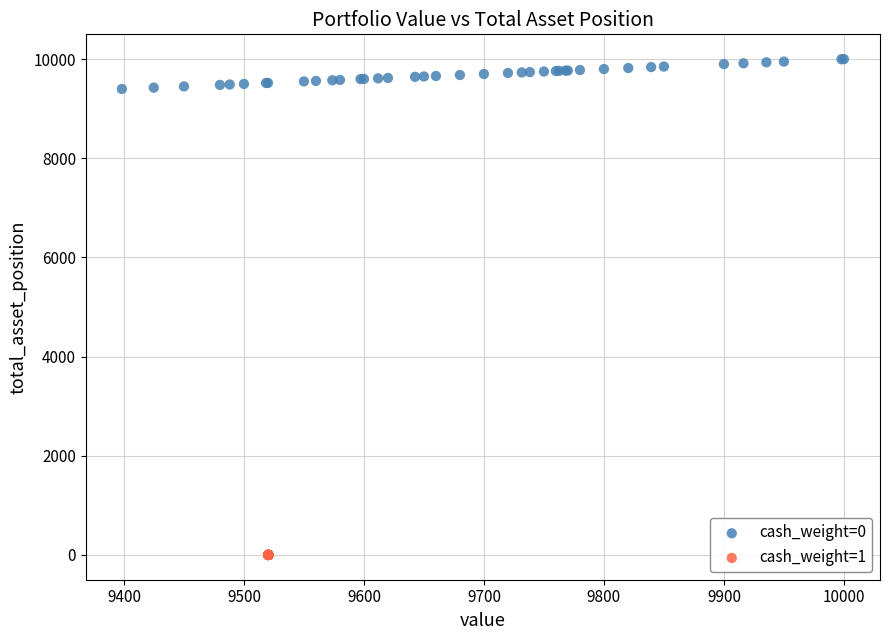

Which series contains the highest Y value?

cash_weight=0